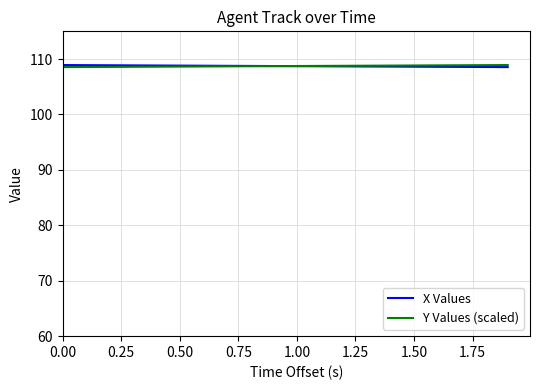

What is the maximum value shown in the chart?

108.9